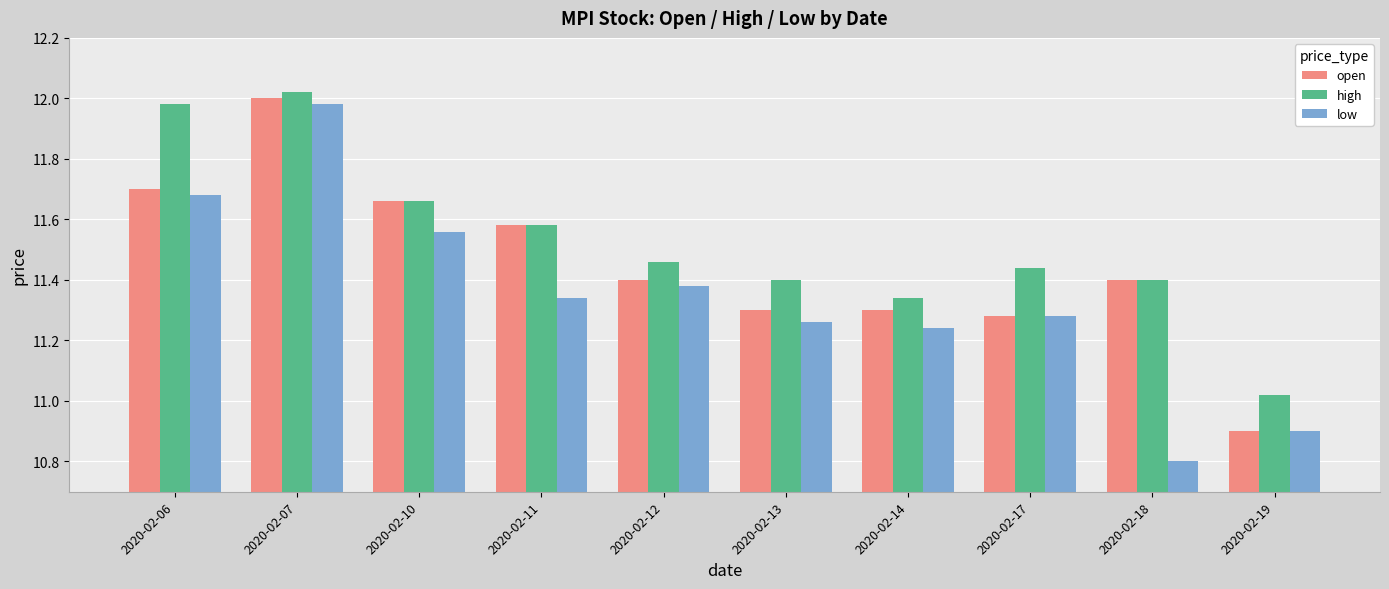

At which label does open reach its minimum?

2020-02-19